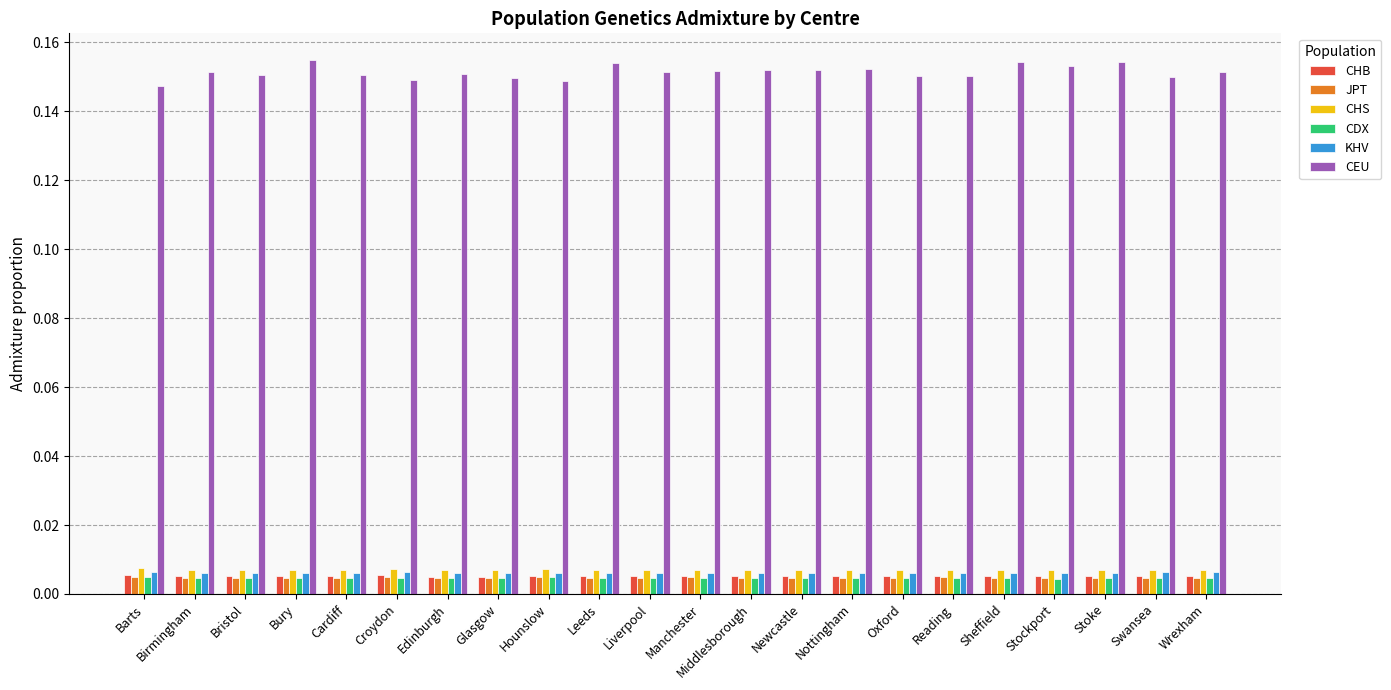

At how many categories does at least one series exceed 0?

22